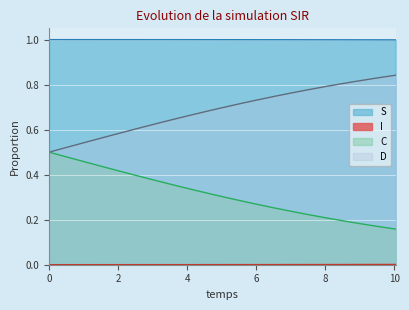

At how many categories does at least one series exceed 0?

21